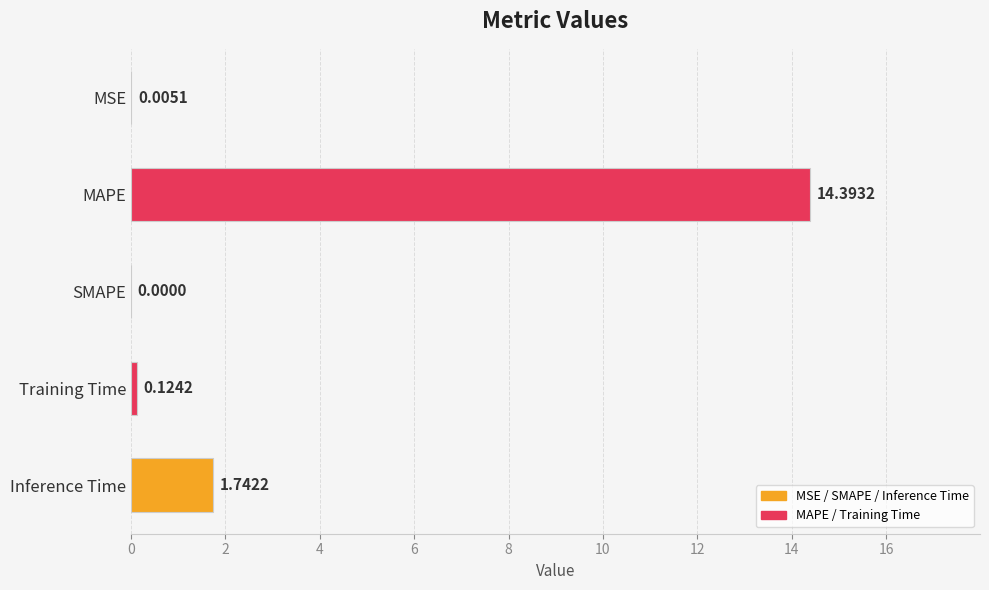

What is the change in value from MSE to MAPE?

+14.4